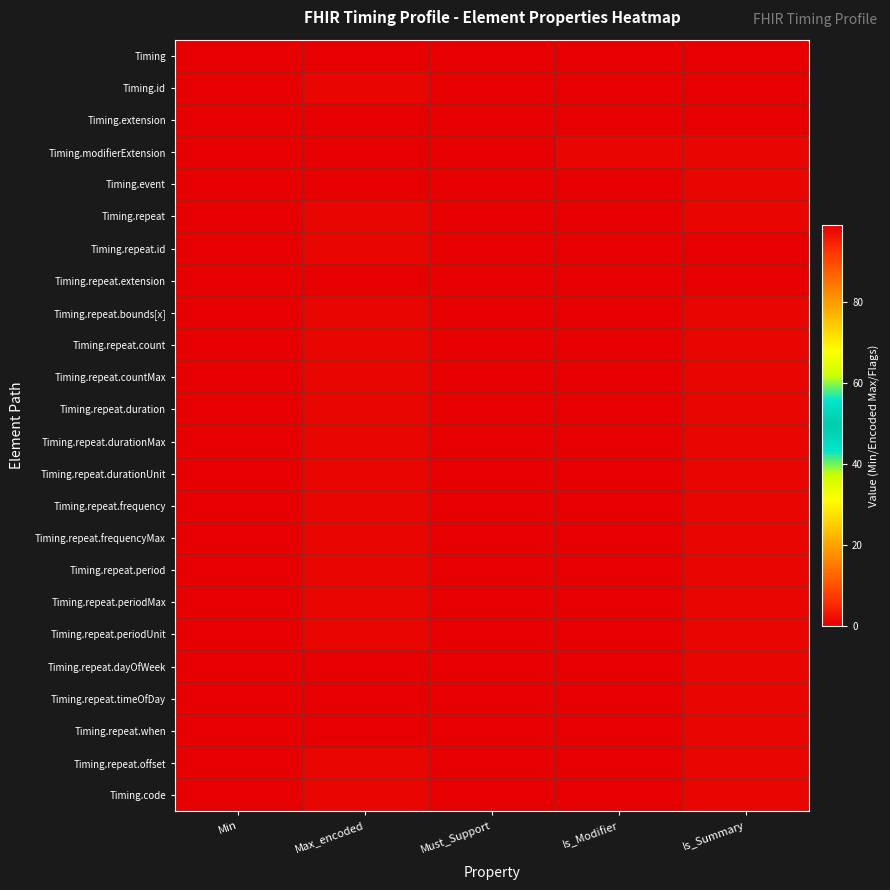

Which category has the highest value across all series?

Max_encoded